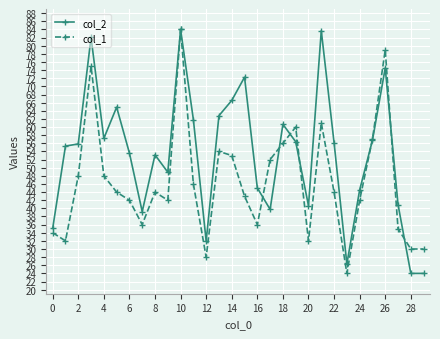

True or false: col_1 has more than 0 points higher than both neighbors.

True